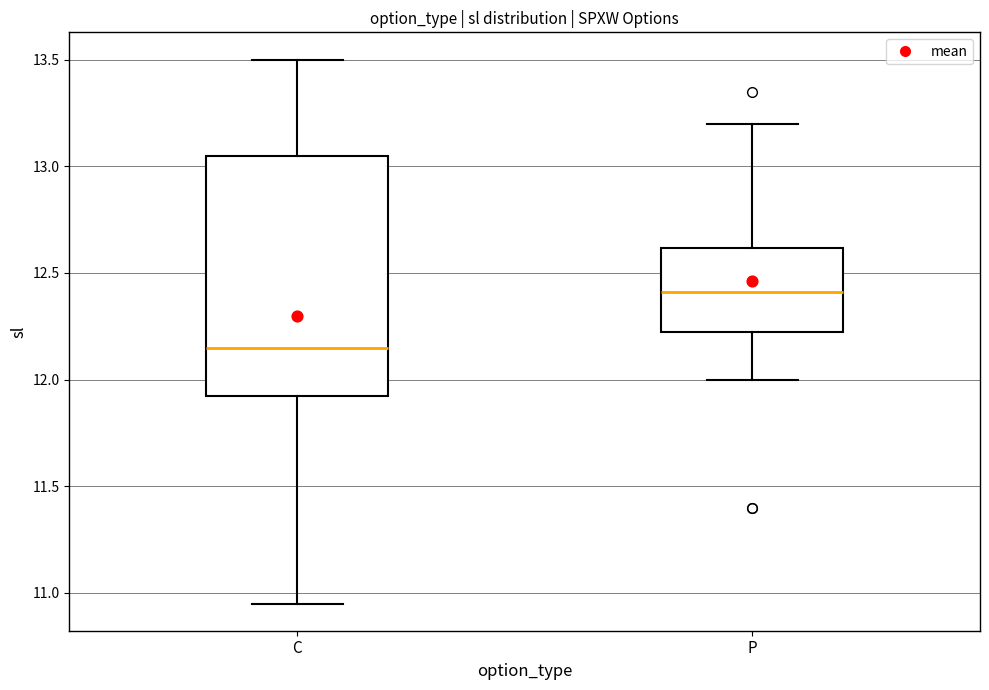

Comparing the boxes themselves (not the whiskers), which one is the tallest?

C